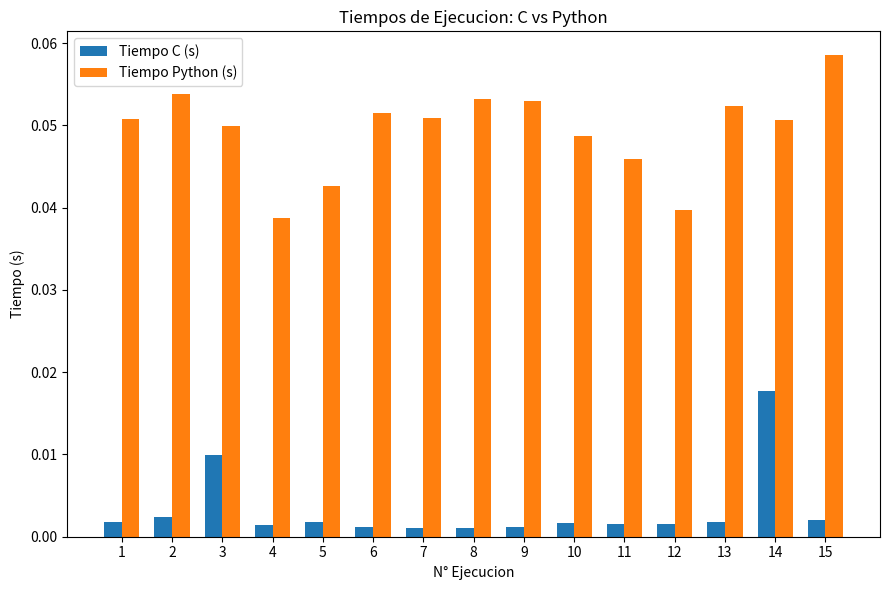

What are all the series names shown in the legend?

Tiempo C (s), Tiempo Python (s)